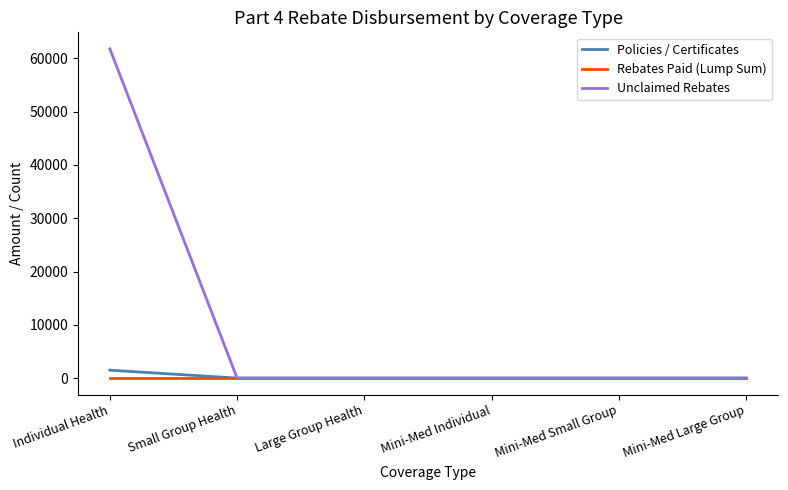

Which series has the widest spread of values?

Unclaimed Rebates